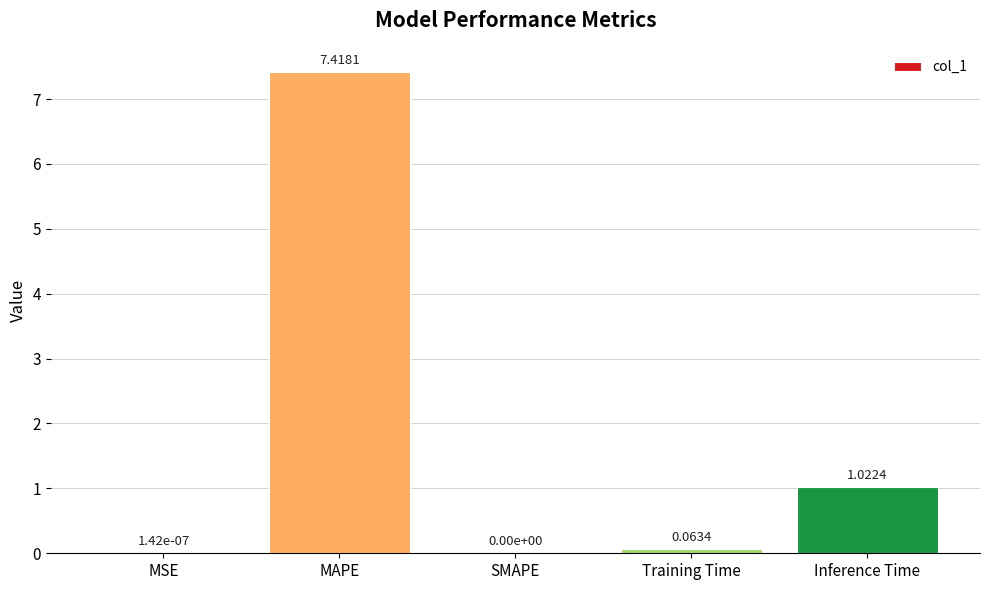

Which category has the highest value across all series?

MAPE